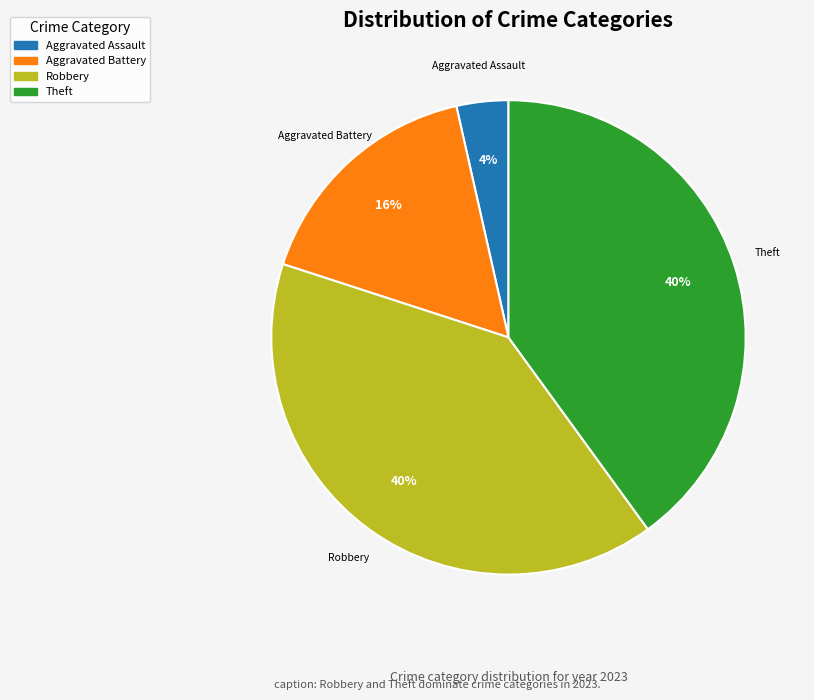

To the nearest percent, what is the difference between the largest and smallest slice percentages?

36%